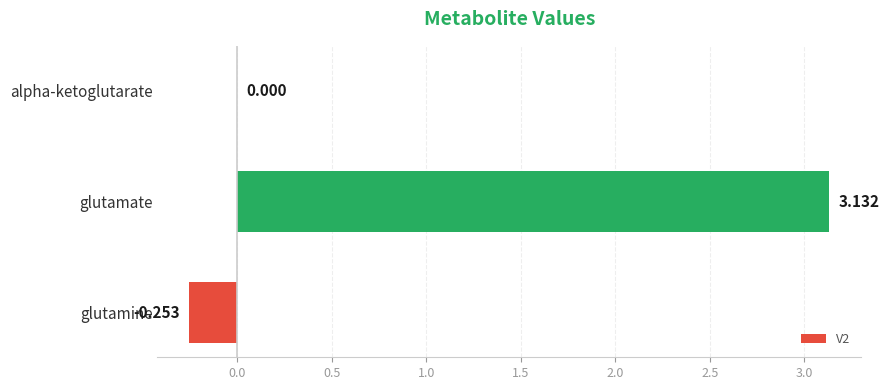

Which label corresponds to the largest value in the chart?

glutamate